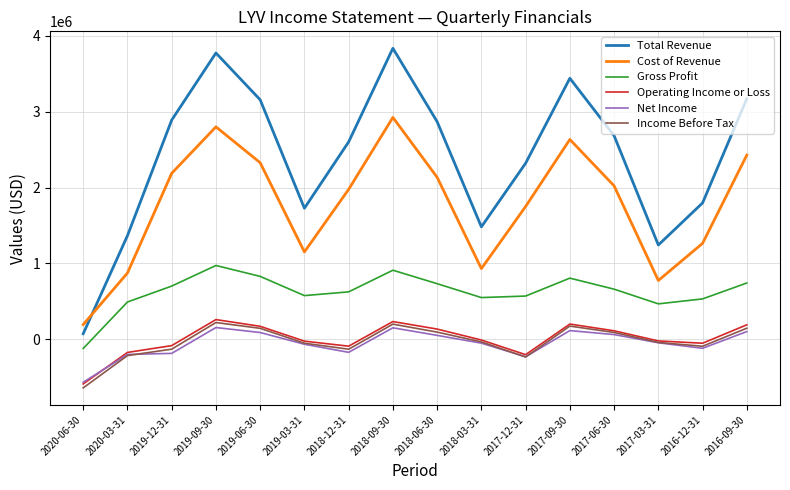

Which series has the largest total across all categories?

Total Revenue